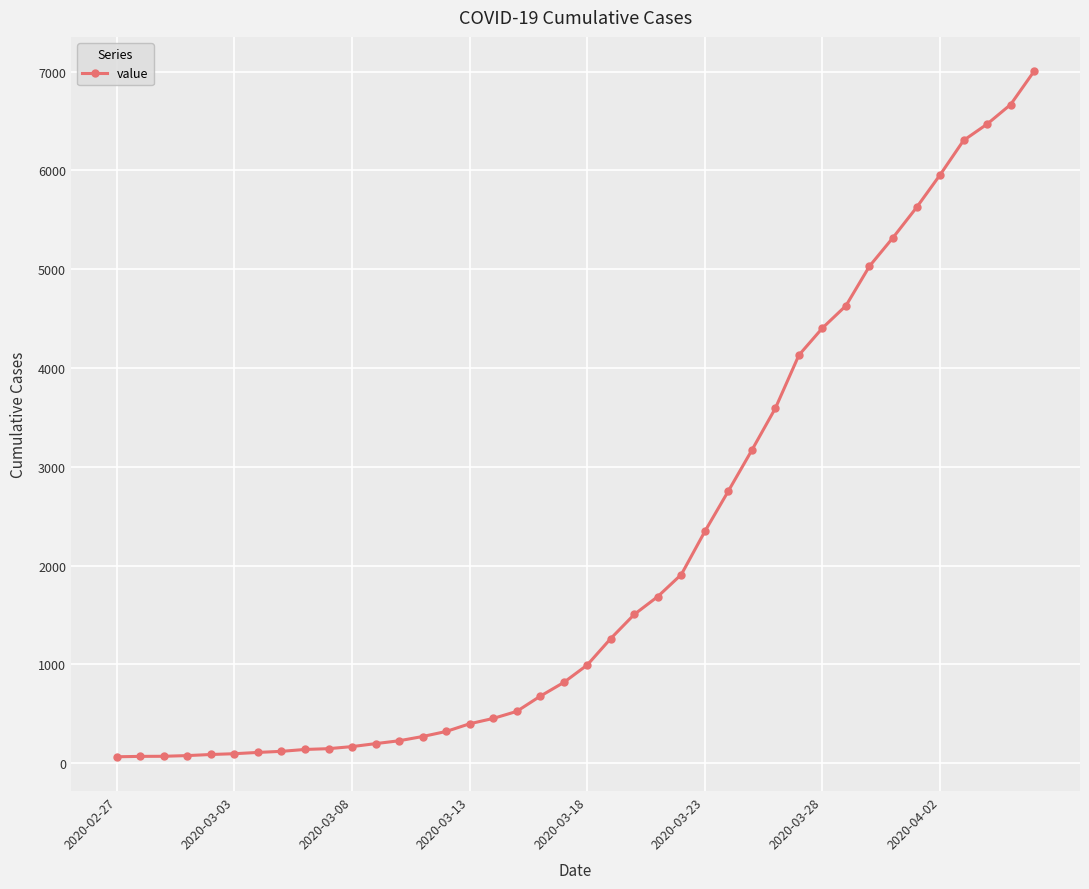

What is the average value?

2144